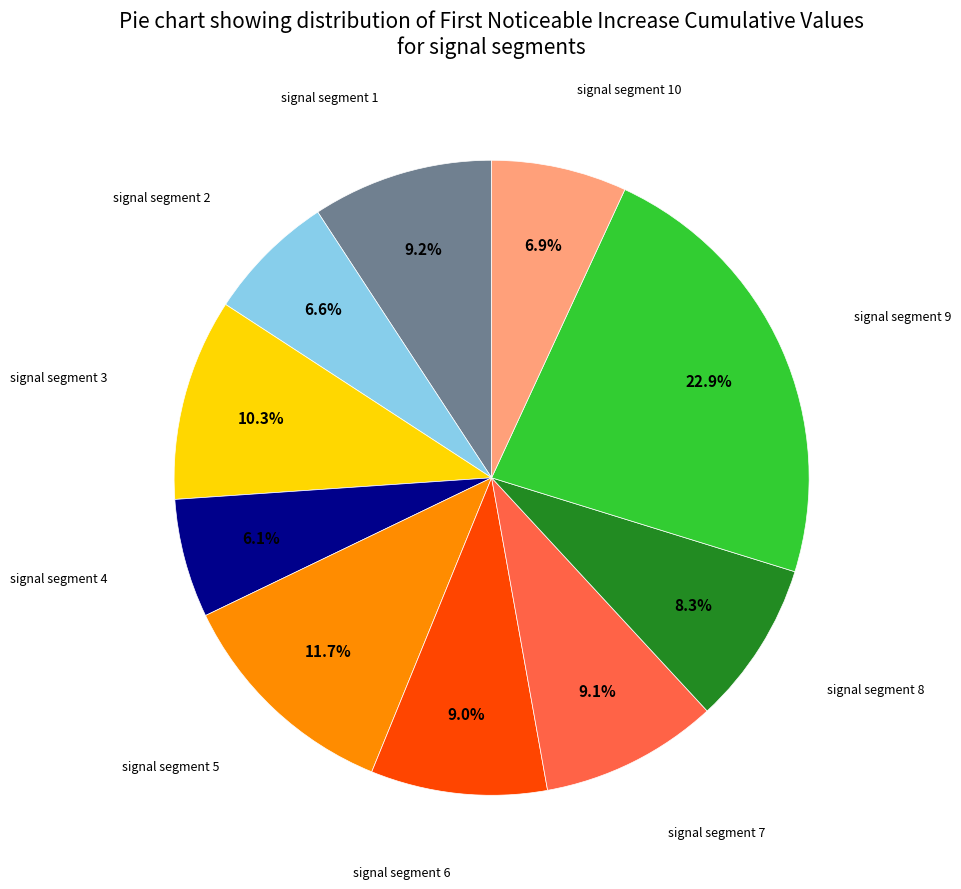

How many segments does this pie chart have?

10